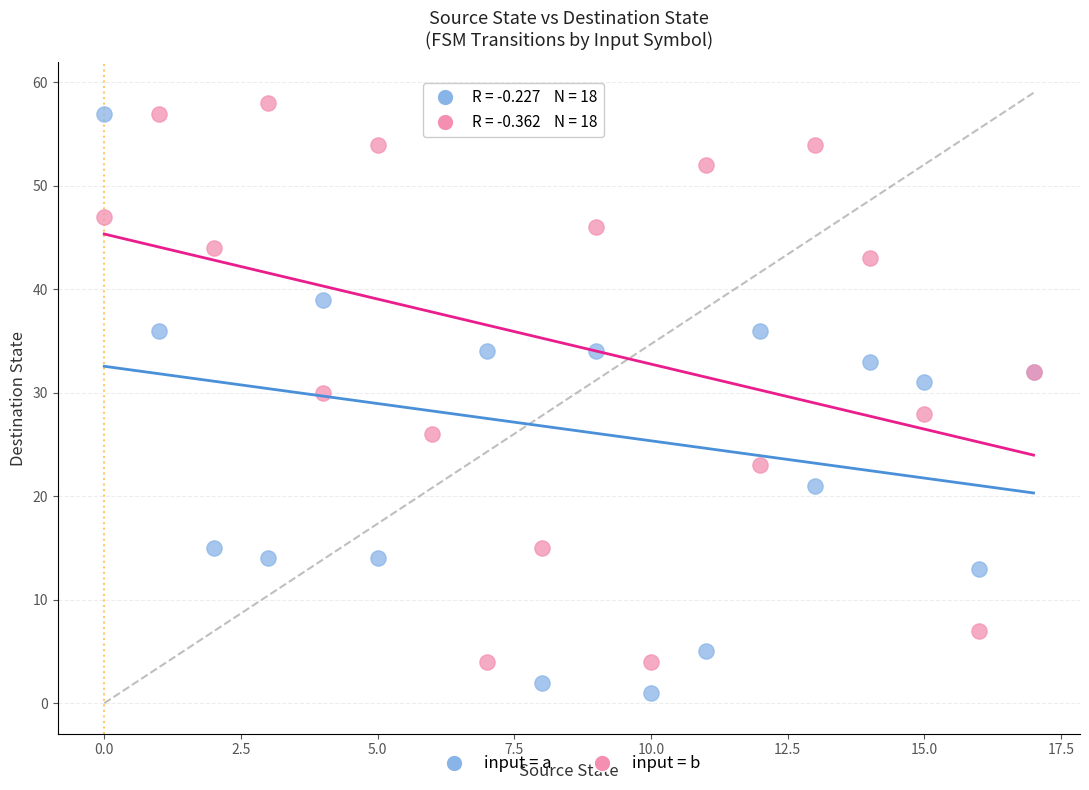

Which series contains the lowest Y value?

input = a